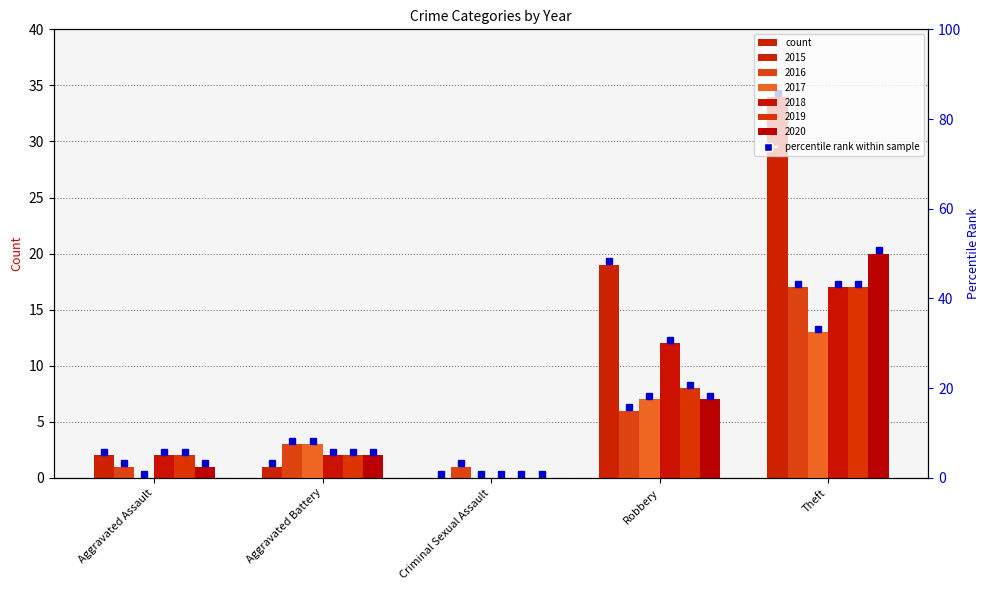

At which category is the sum across all series the highest?

Theft